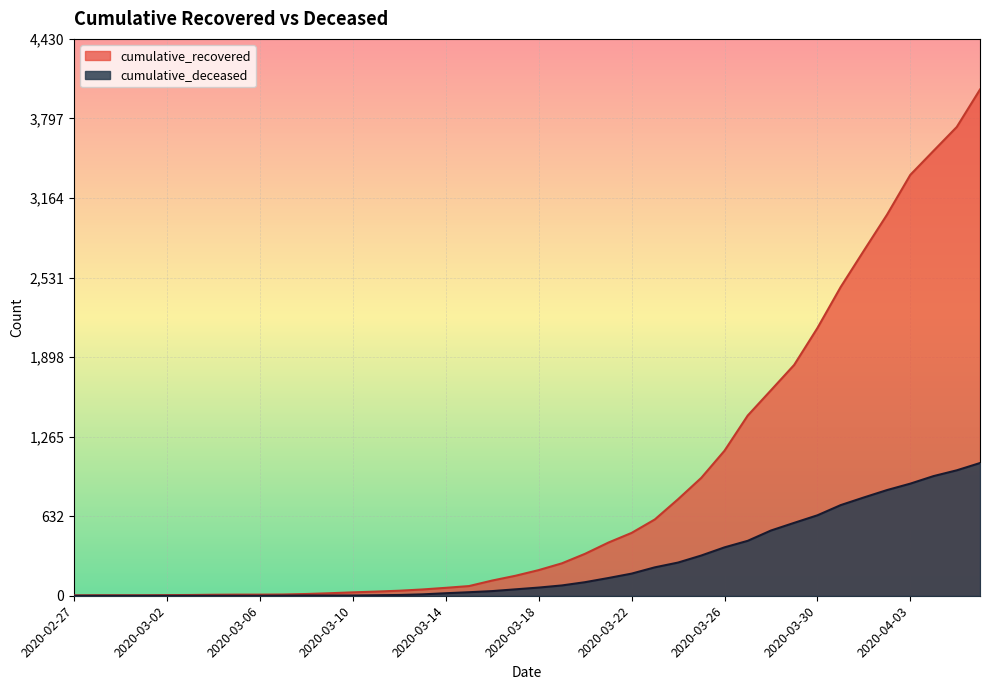

True or false: cumulative_deceased has more than 2 interior local peaks.

False